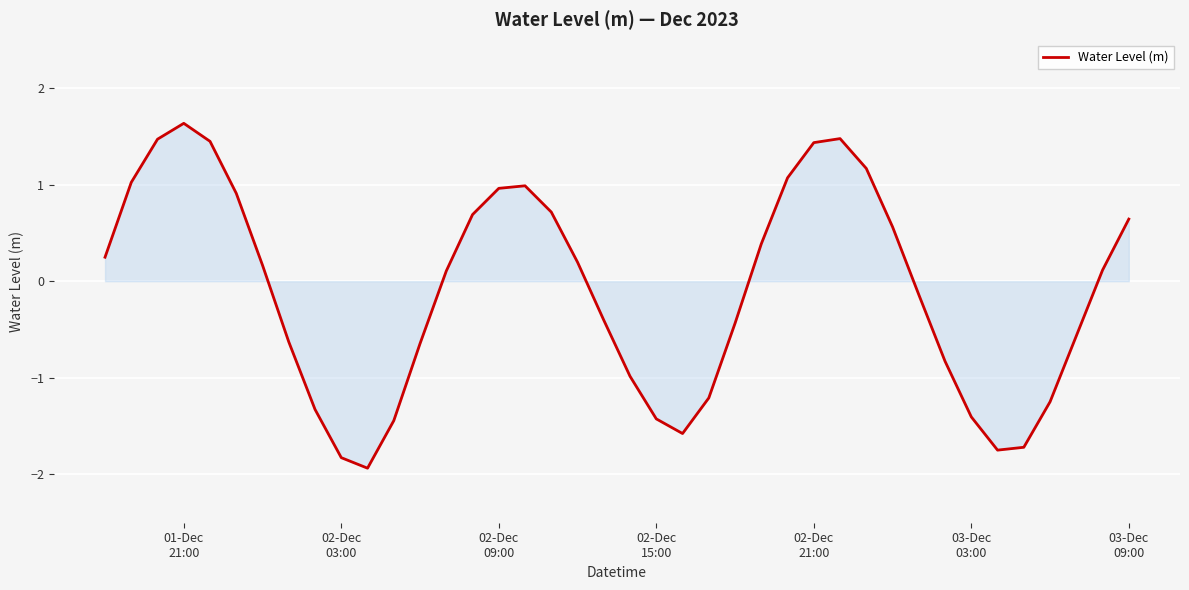

What is the smallest value displayed?

-1.9